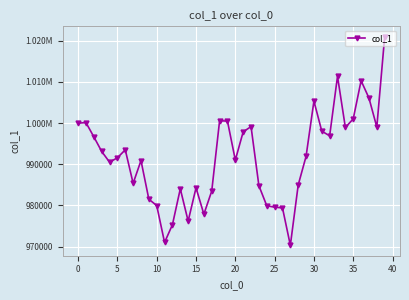

Does the chart have visible grid lines?

Yes